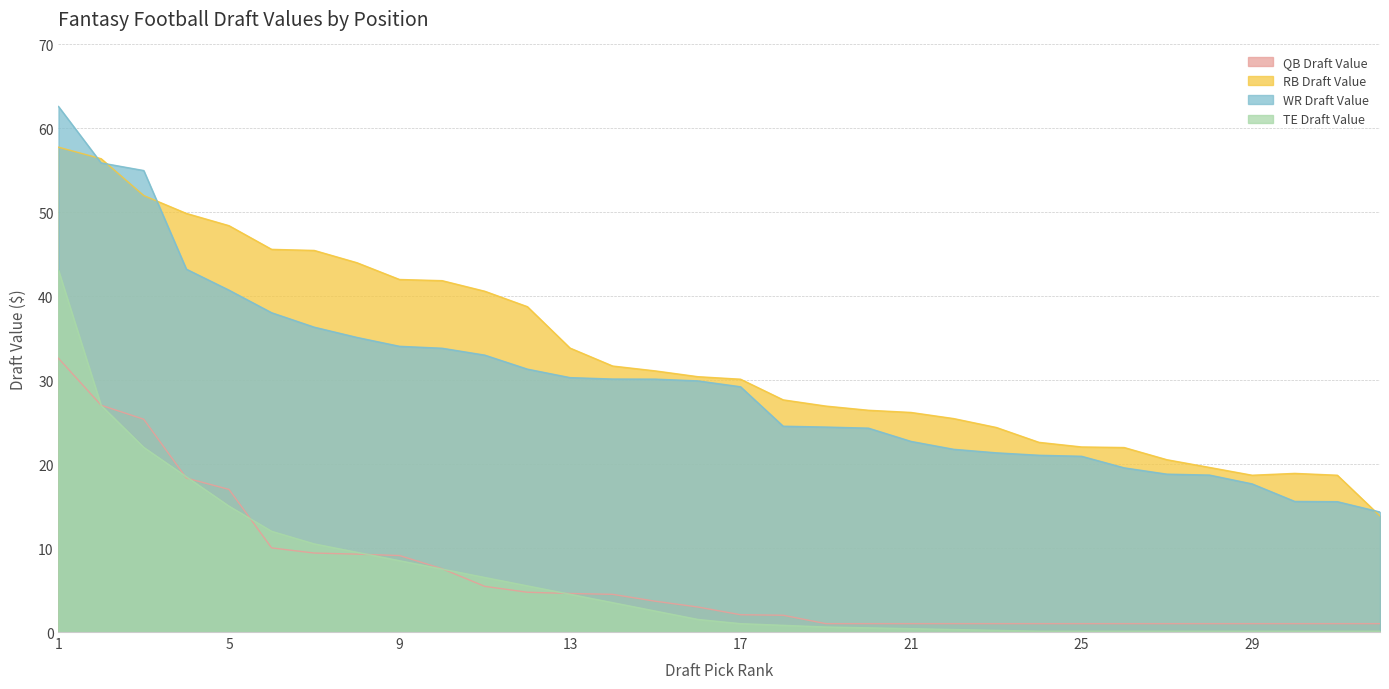

Reading right to left, extract all data points from this chart.

QB Draft Value: 32=1.0	31=1.0	30=1.0	29=1.0	28=1.0	27=1.0	26=1.0	25=1.0	24=1.0	23=1.0	22=1.0	21=1.0	20=1.0	19=1.0	18=2.0	17=2.1	16=3.0	15=3.7	14=4.5	13=4.6	12=4.7	11=5.4	10=7.5	9=9.1	8=9.3	7=9.4	6=10.0	5=17.0	4=18.3	3=25.4	2=27.0	1=32.6
RB Draft Value: 32=13.8	31=18.7	30=18.9	29=18.7	28=19.6	27=20.5	26=22.0	25=22.1	24=22.6	23=24.4	22=25.4	21=26.2	20=26.4	19=26.9	18=27.7	17=30.1	16=30.4	15=31.1	14=31.7	13=33.8	12=38.8	11=40.6	10=41.9	9=42.0	8=44.0	7=45.5	6=45.6	5=48.4	4=49.9	3=52.0	2=56.4	1=57.8
WR Draft Value: 32=14.3	31=15.5	30=15.6	29=17.6	28=18.7	27=18.8	26=19.6	25=20.9	24=21.1	23=21.4	22=21.8	21=22.7	20=24.3	19=24.4	18=24.5	17=29.2	16=29.9	15=30.1	14=30.1	13=30.3	12=31.3	11=33.0	10=33.8	9=34.0	8=35.1	7=36.3	6=38.0	5=40.7	4=43.2	3=55.0	2=55.9	1=62.6
TE Draft Value: 32=0.1	31=0.1	30=0.1	29=0.1	28=0.1	27=0.1	26=0.1	25=0.1	24=0.1	23=0.2	22=0.3	21=0.4	20=0.5	19=0.6	18=0.8	17=1.0	16=1.5	15=2.5	14=3.5	13=4.5	12=5.5	11=6.5	10=7.5	9=8.5	8=9.5	7=10.5	6=12.0	5=15.0	4=18.5	3=22.0	2=27.0	1=43.1